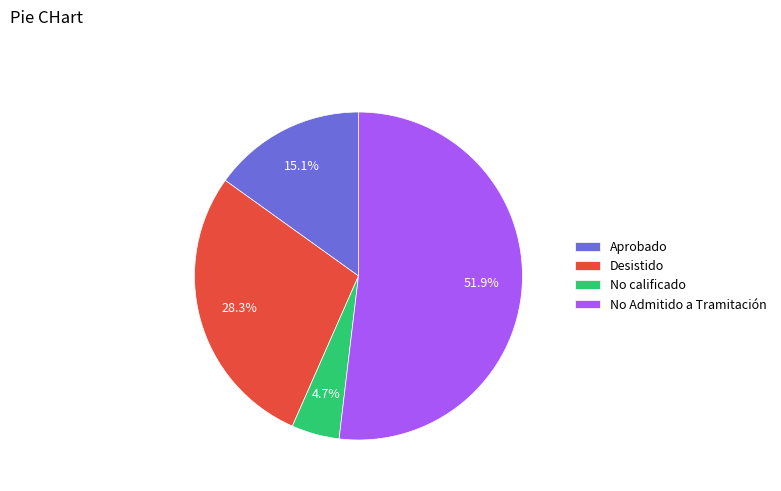

The Aprobado slice represents 1% of the pie. True or false?

False